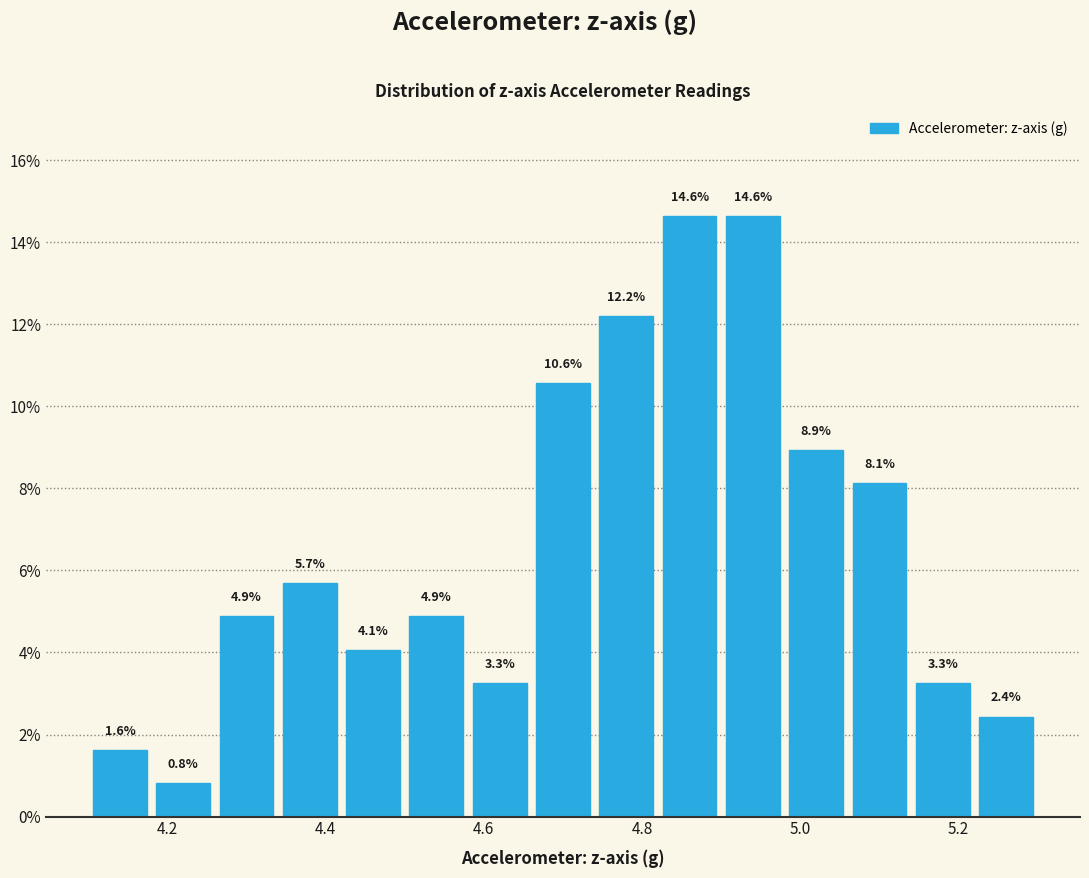

What is the height of the bar covering 4.18 to 4.26 on the x-axis?

0.8